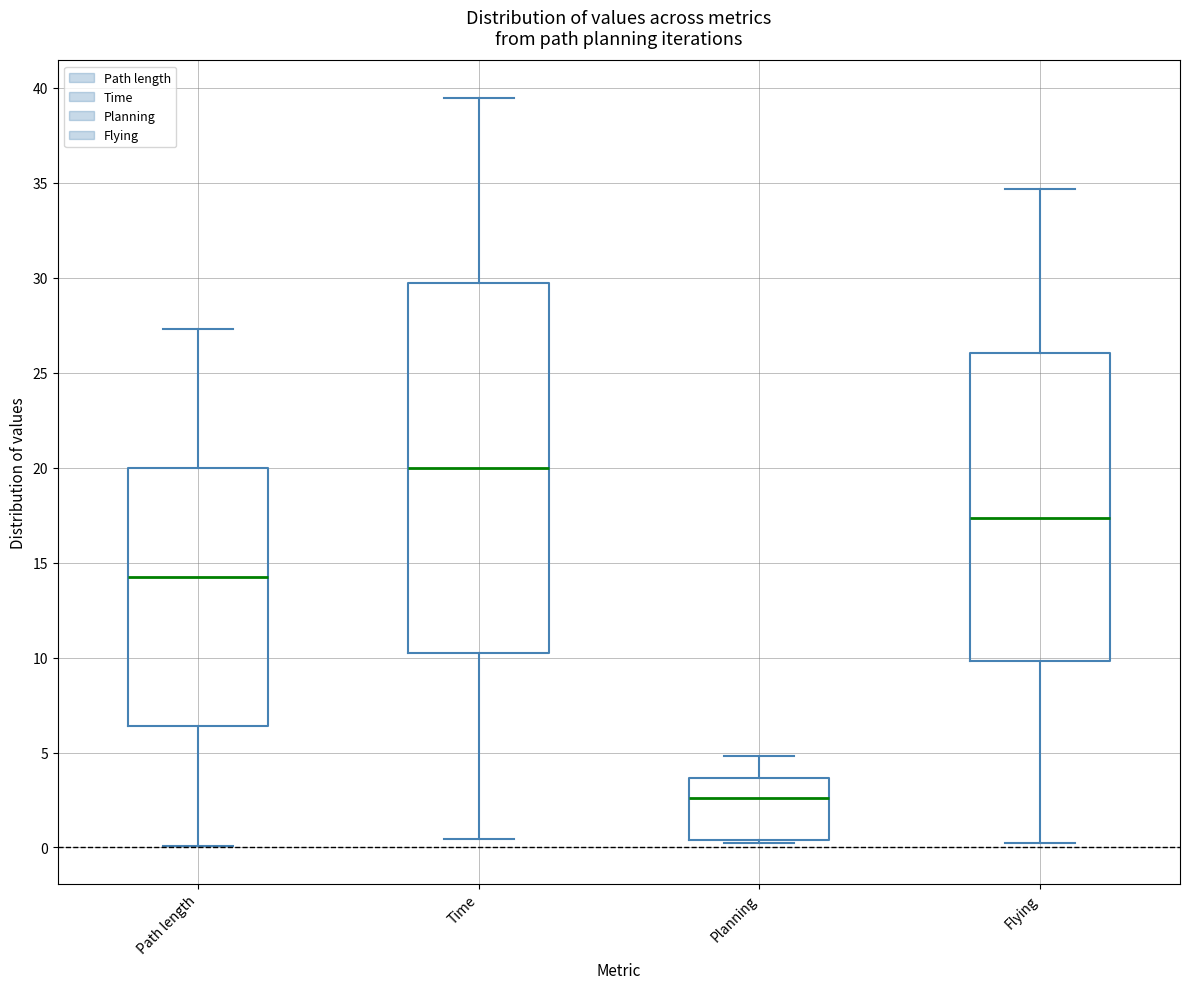

Where is the upper edge of the box for Time on the y-axis? The values are not printed on the chart, so give them approximately, as read against the axis.

29.5